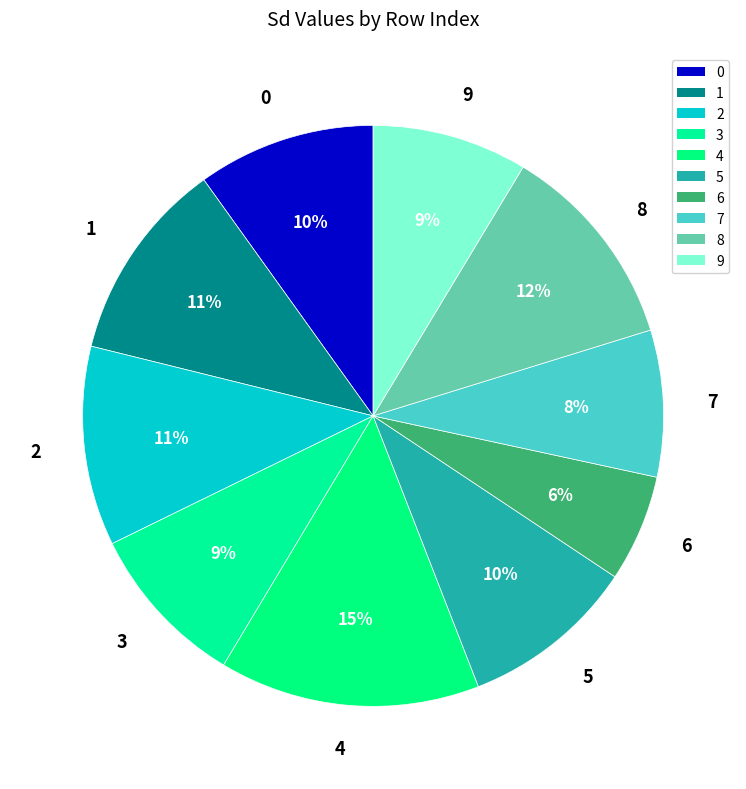

Count the number of slices in the pie.

10